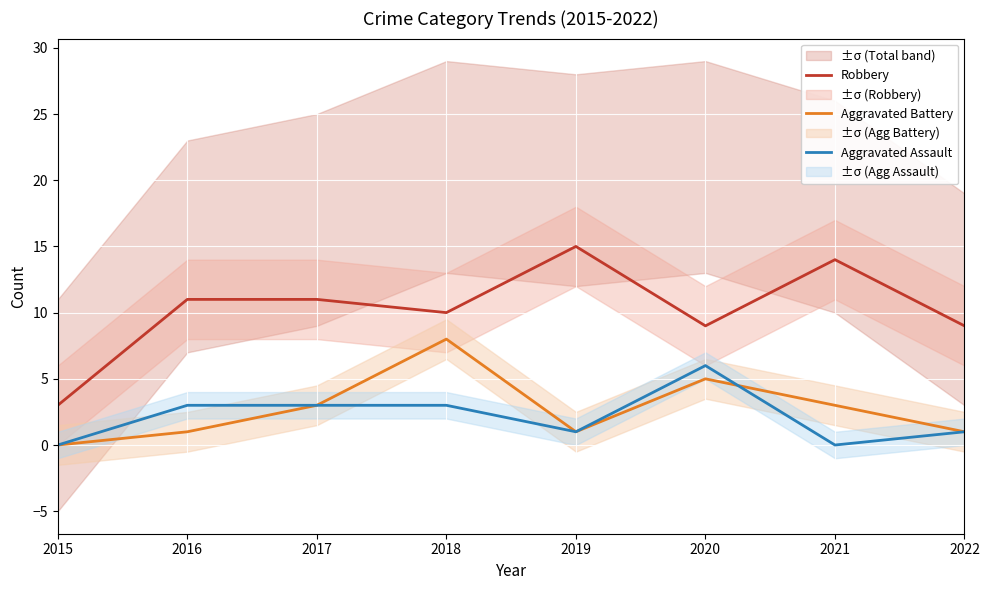

Which category has the lowest value across all series?

2015